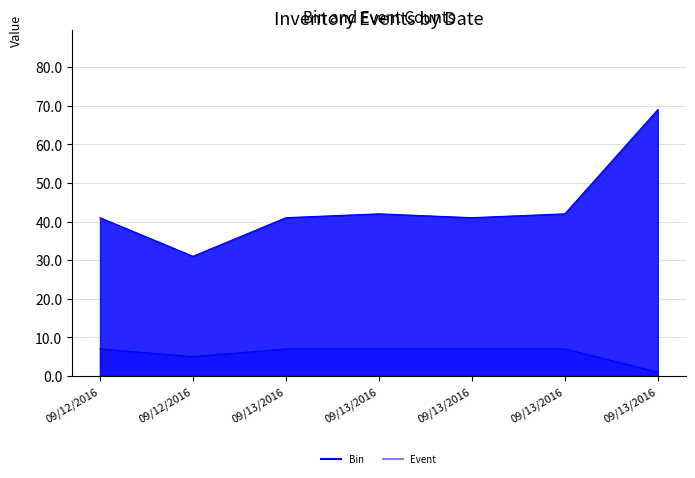

Reading left to right, extract all data points from this chart.

Bin: 41	31	41	42	41	42	69
Event: 7	5	7	7	7	7	1